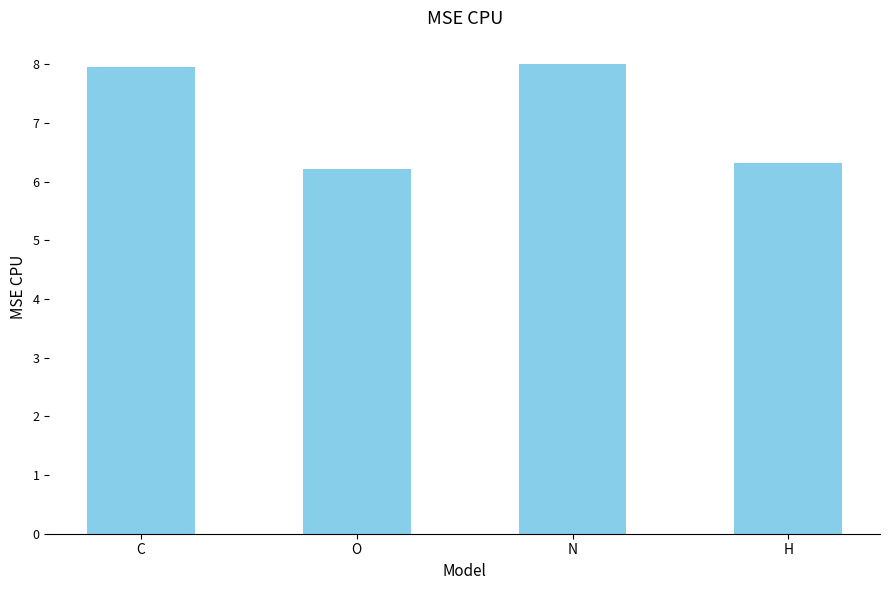

Reading right to left, what are all the values shown in this chart?

H=6.3	N=8.0	O=6.2	C=8.0